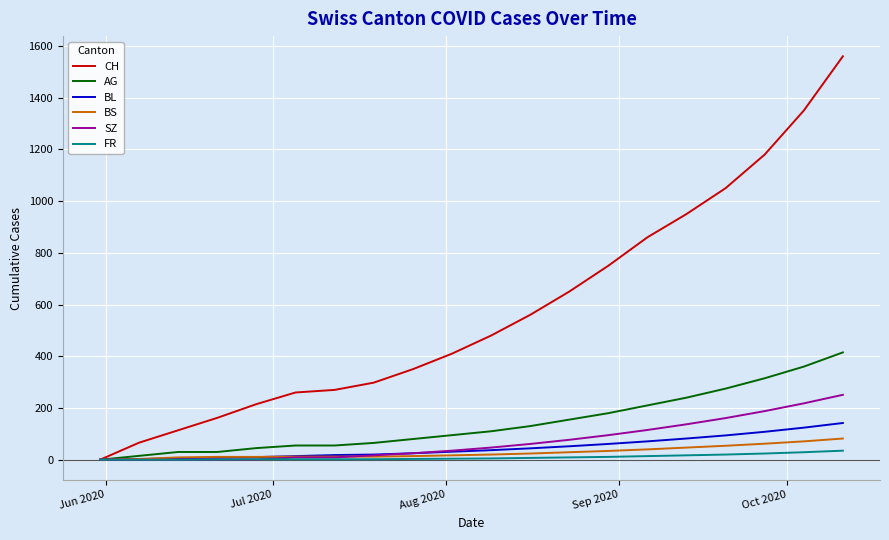

Which series has the largest total across all categories?

CH